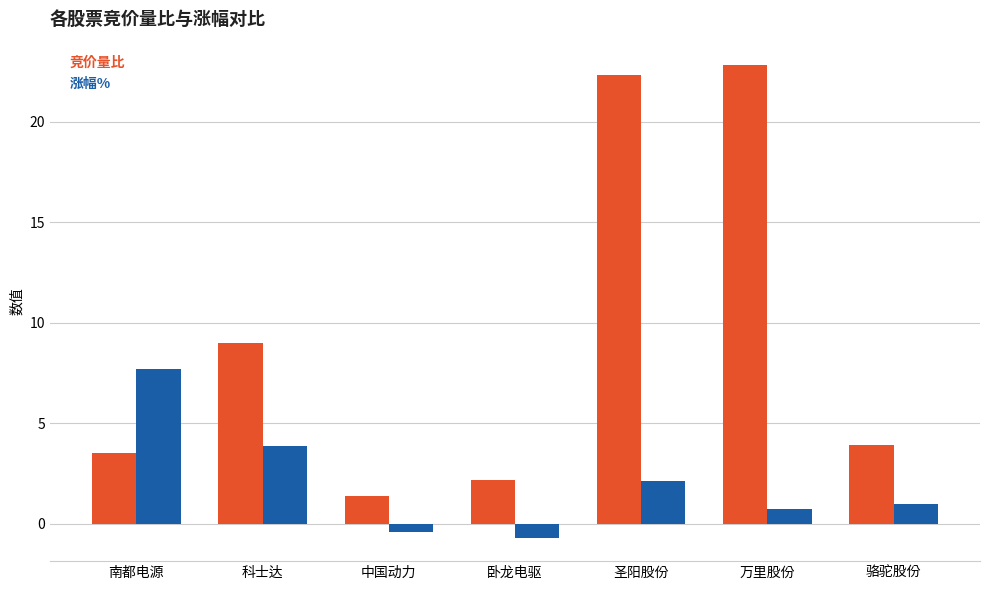

What position from the left is 骆驼股份?

7